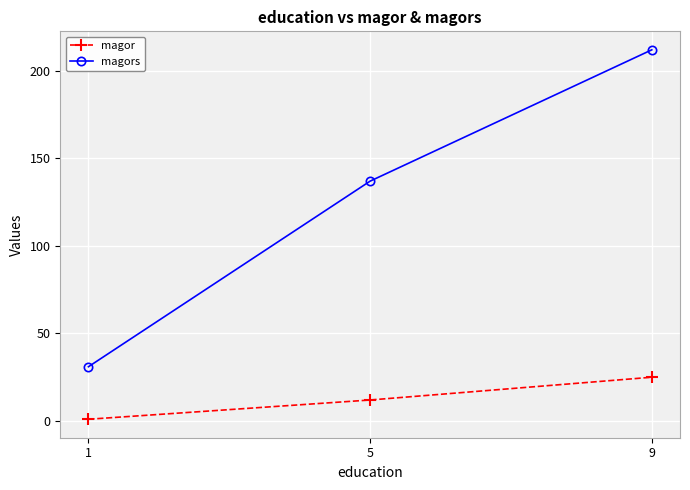

Count the number of data series in this chart.

2